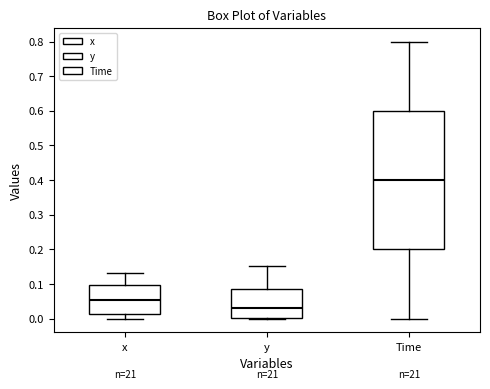

Which box has the highest median line?

Time